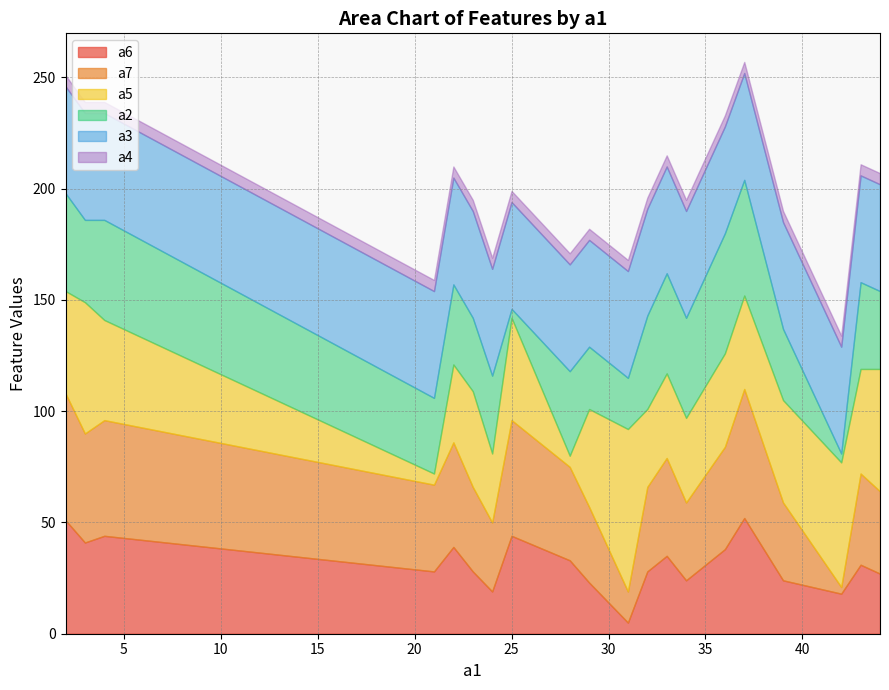

The a5 series shows 56 at 32. True or false?

False